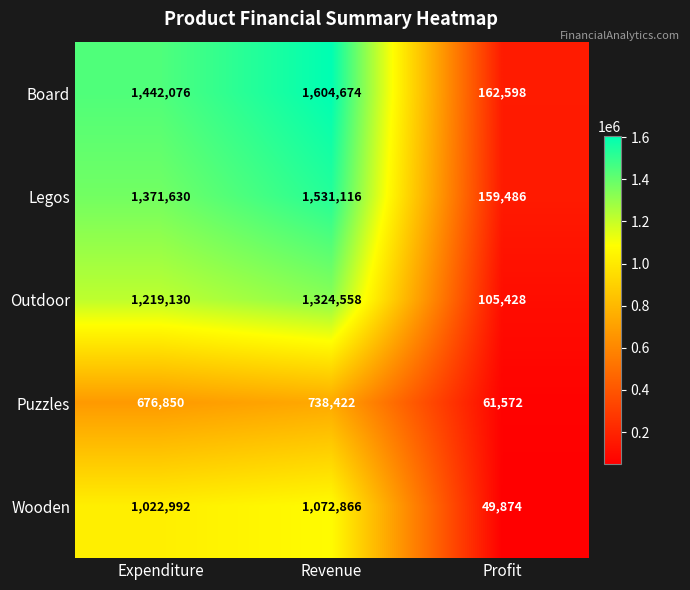

How many distinct data groups are displayed?

5